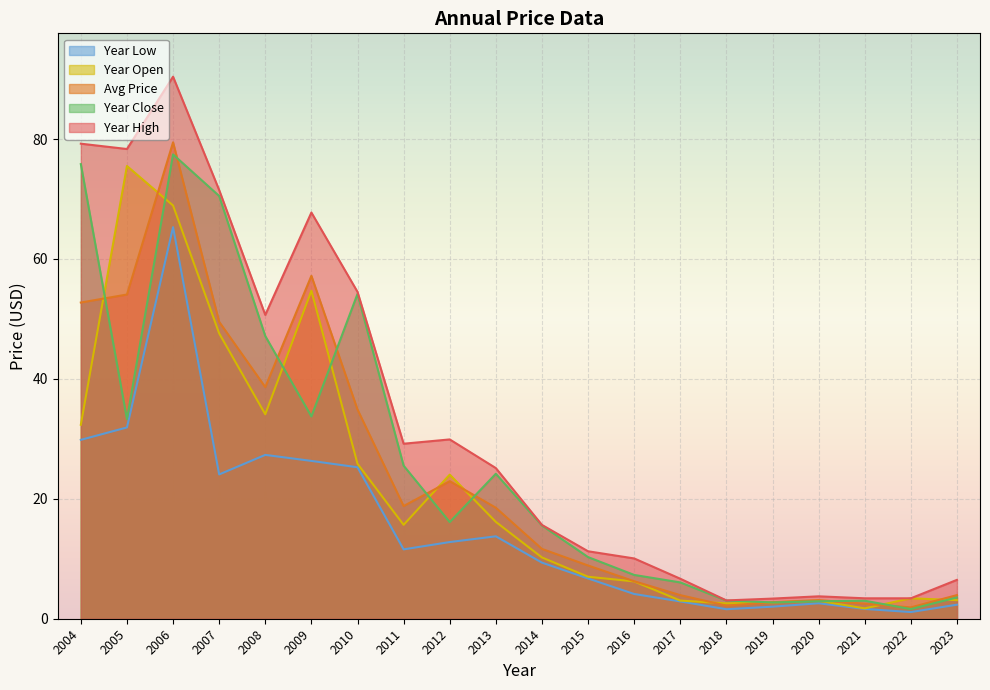

Is the value of year_high at 2008 greater than the value of year_low at 2004?

Yes